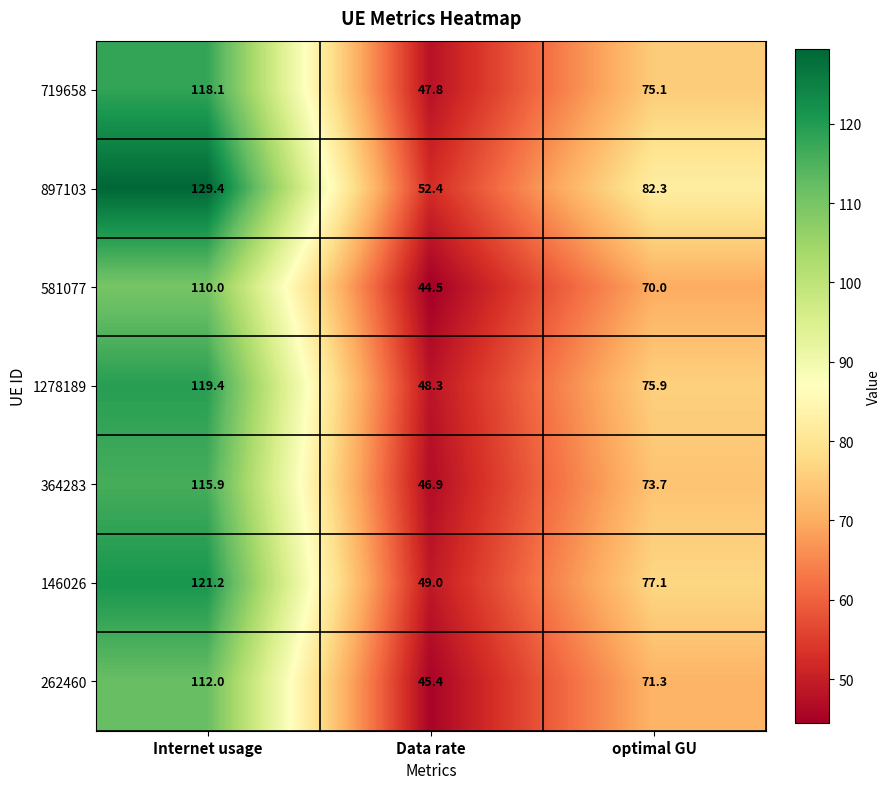

What is the sum of all 581077 values?

224.5